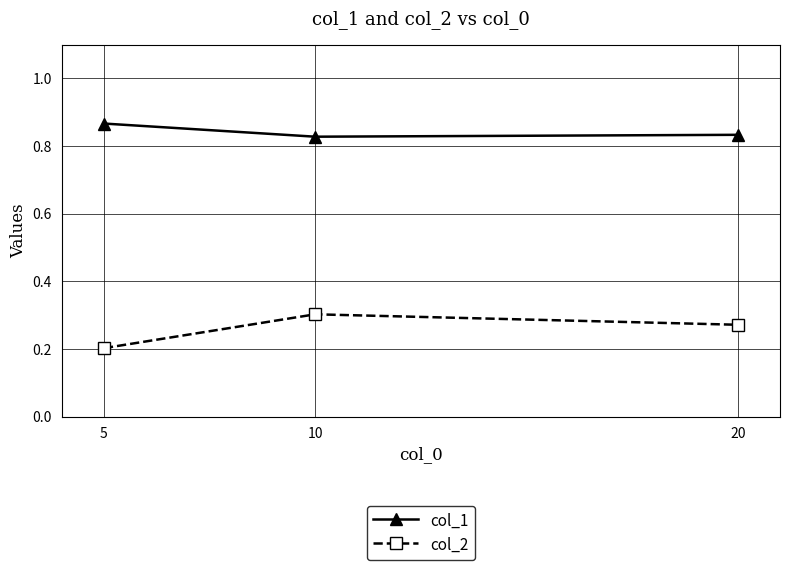

Is the value of col_2 at 5 greater than the value of col_1 at 20?

No